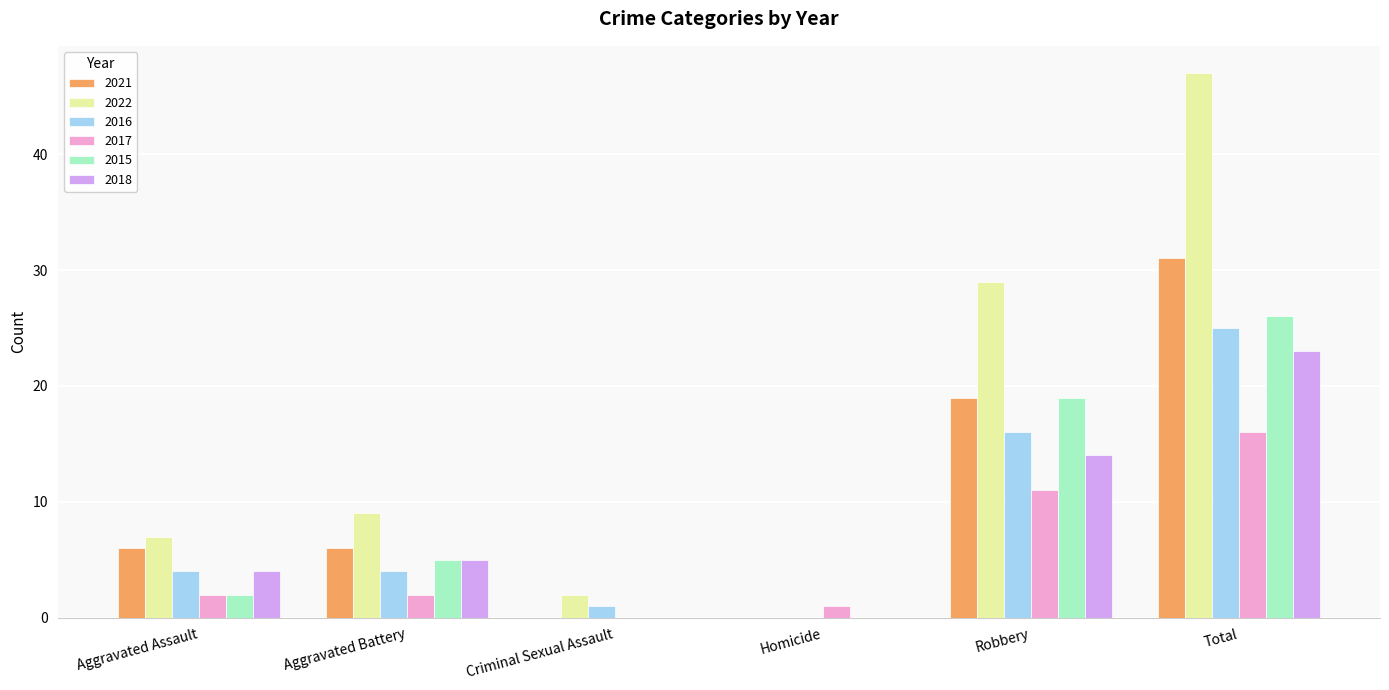

At which label is 2021 closest to 15?

Robbery